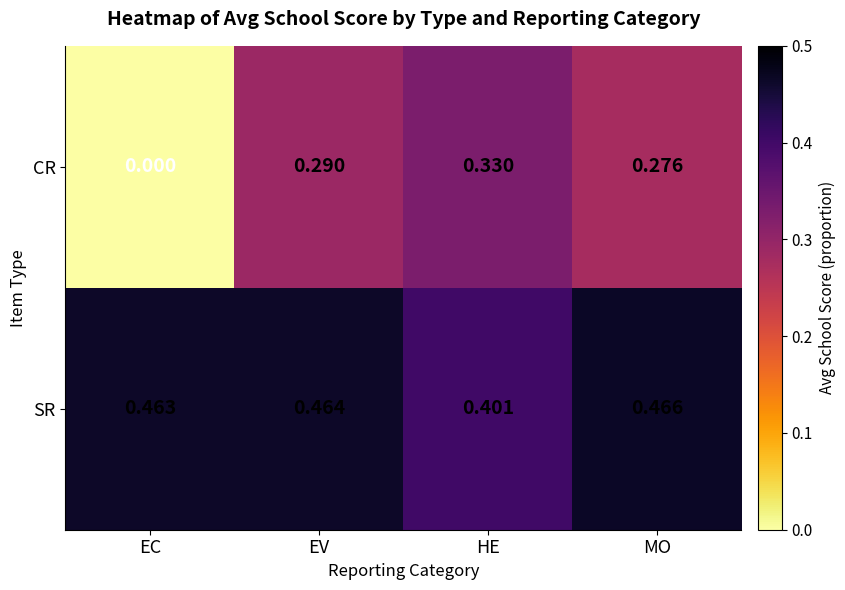

Between HE and MO, which series saw the biggest shift?

SR